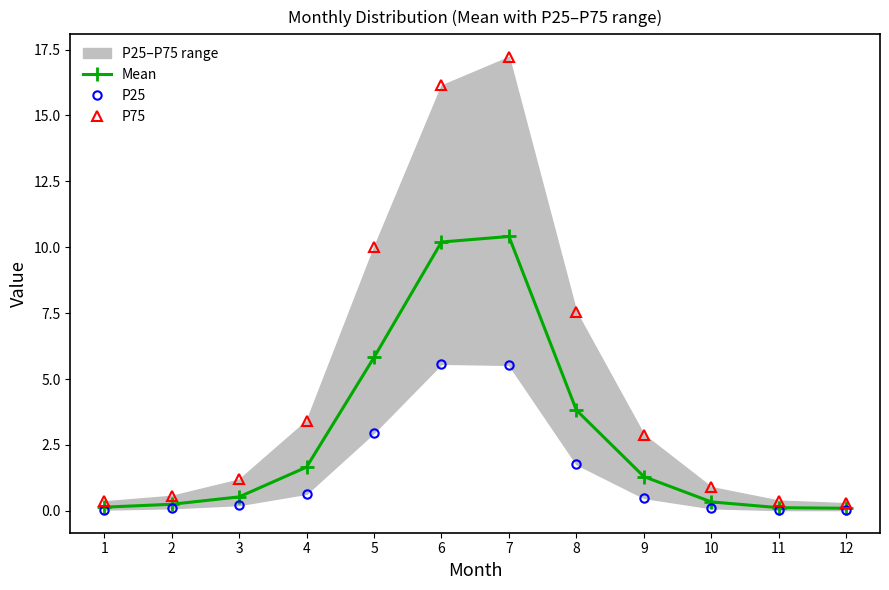

What is the value of the P75 point at the 8th from the left?

7.5